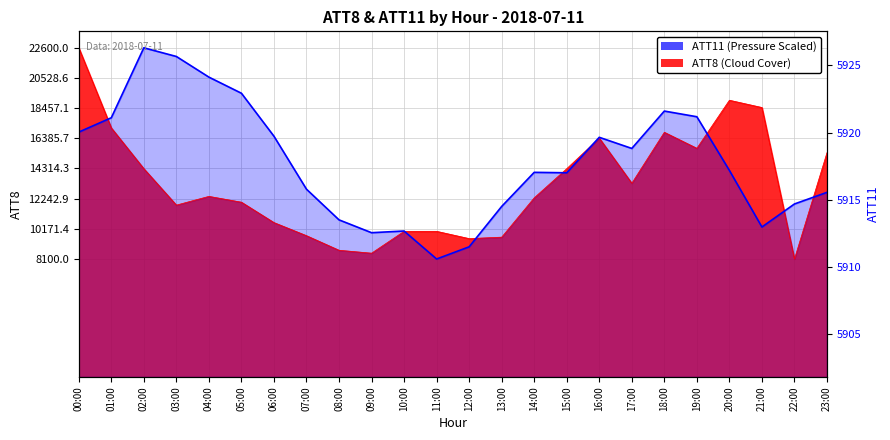

The ATT11 (Temp) series shows 31667.5 at 05:00. True or false?

False